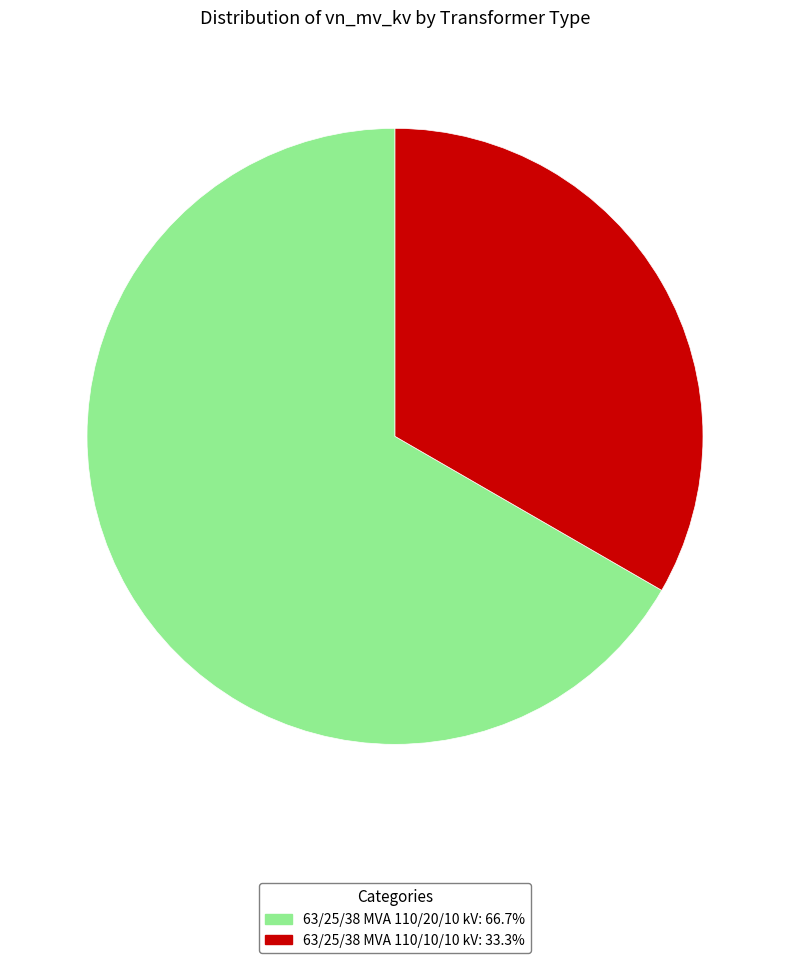

Do 63/25/38 MVA 110/20/10 kV and 63/25/38 MVA 110/10/10 kV together represent more than half of the pie?

Yes